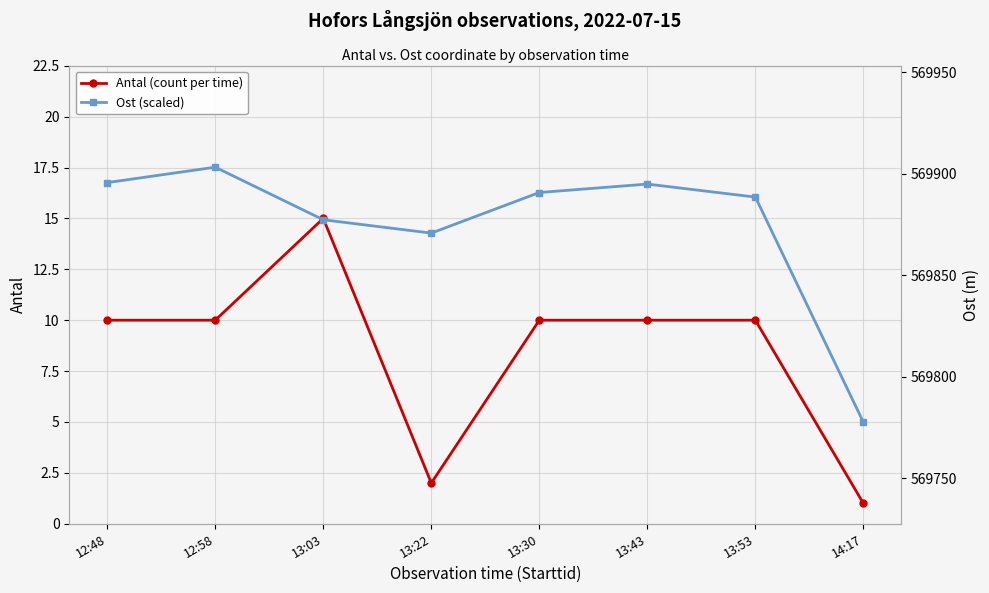

Between 13:30 and 12:48, which is larger?

13:30